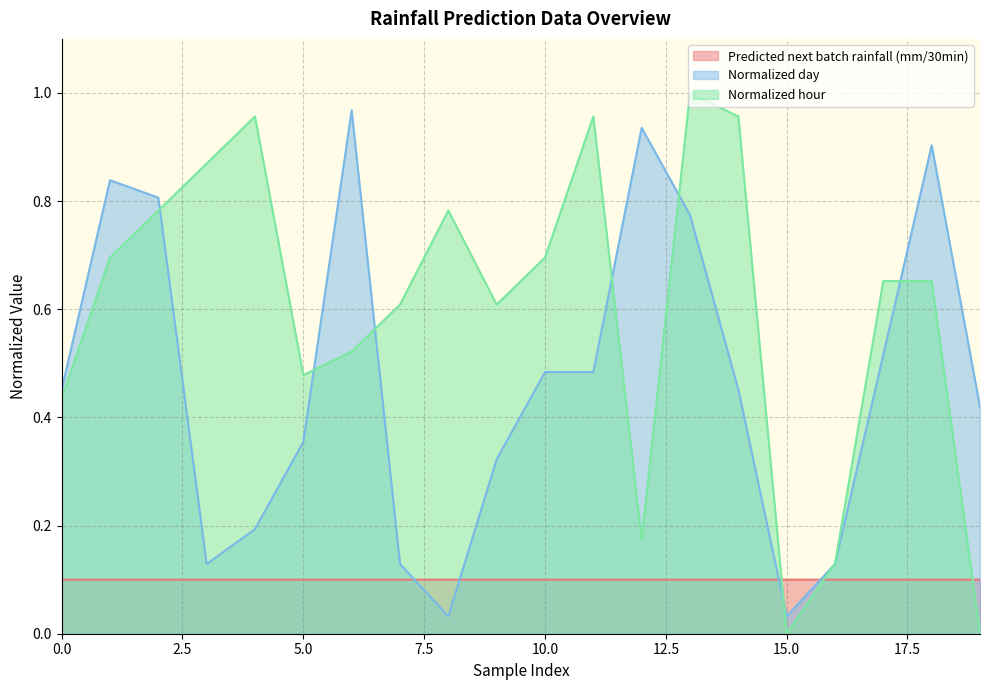

At how many categories does at least one series exceed 0?

20